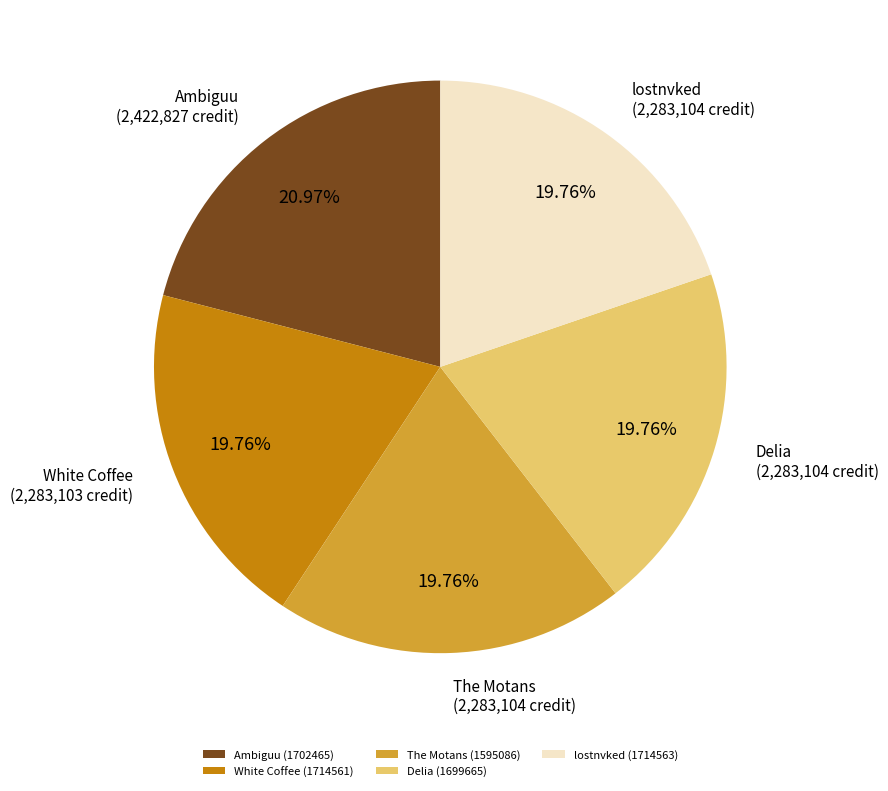

To the nearest percent, what percentage of the pie is lostnvked (1714563)?

20%